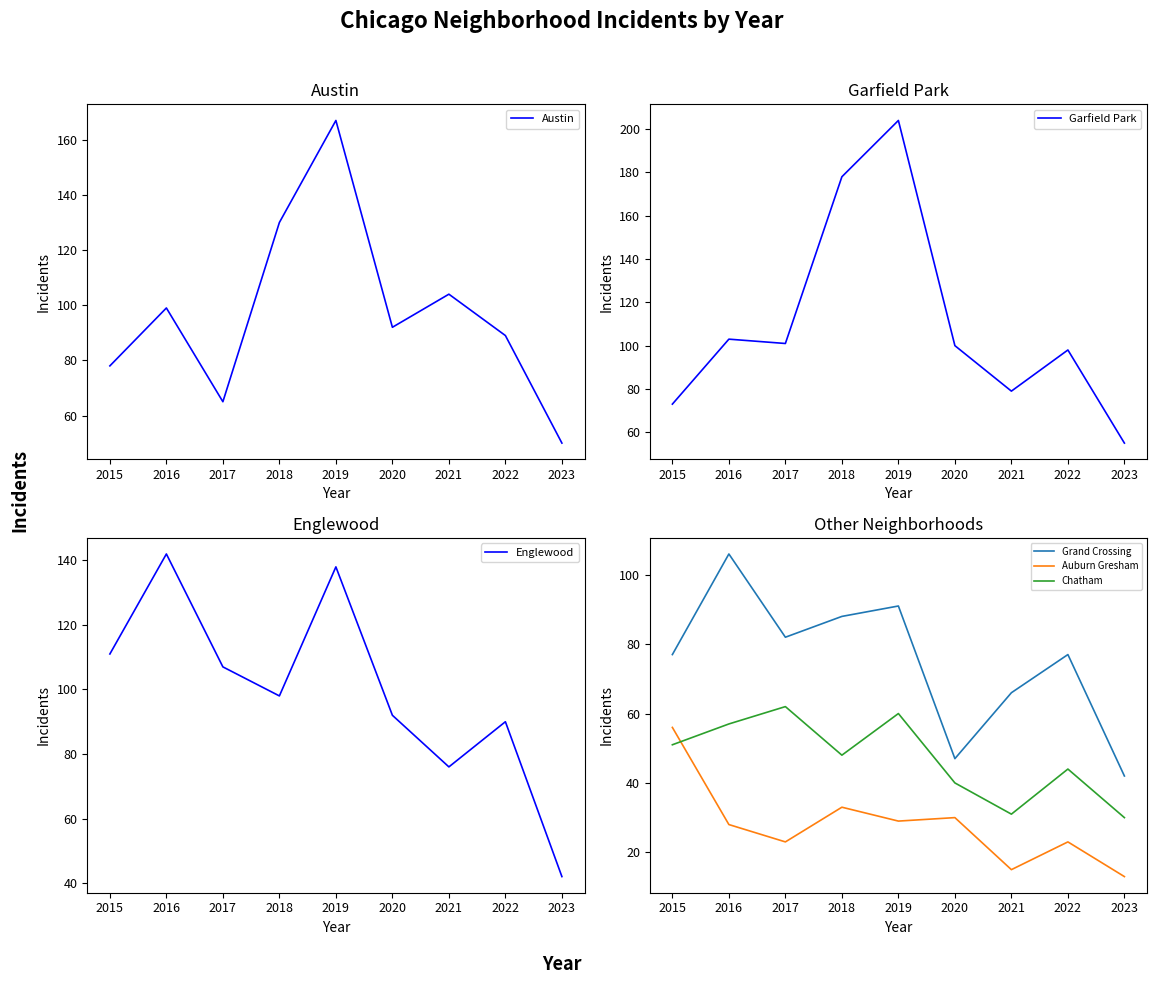

Reading right to left, transcribe all the data shown in this chart.

Austin: 50	89	104	92	167	130	65	99	78
Garfield Park: 55	98	79	100	204	178	101	103	73
Englewood: 42	90	76	92	138	98	107	142	111
Grand Crossing: 42	77	66	47	91	88	82	106	77
Auburn Gresham: 13	23	15	30	29	33	23	28	56
Chatham: 30	44	31	40	60	48	62	57	51